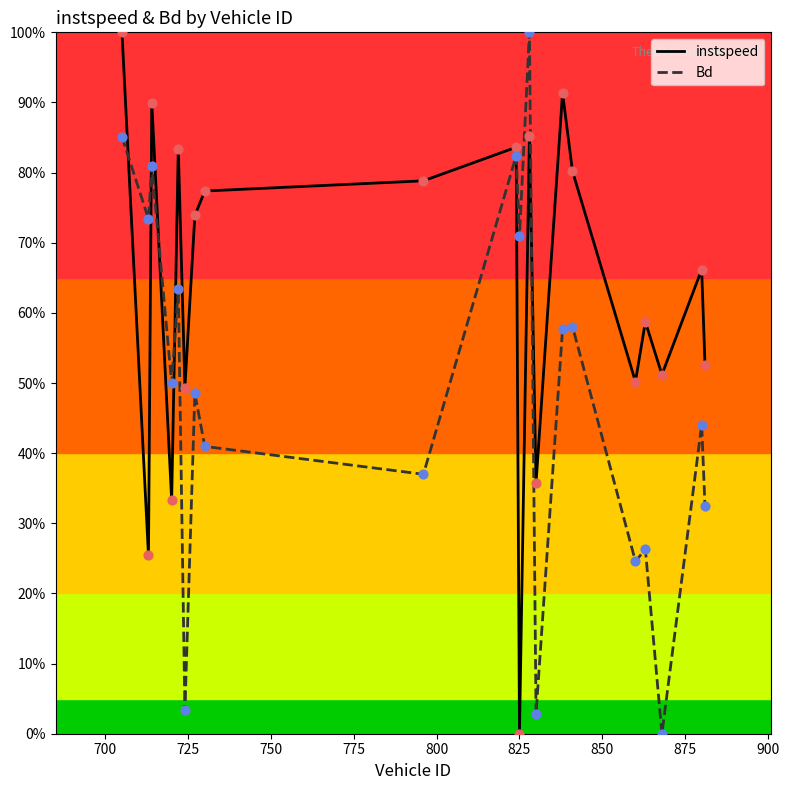

What are all the series names shown in the legend?

instspeed, Bd